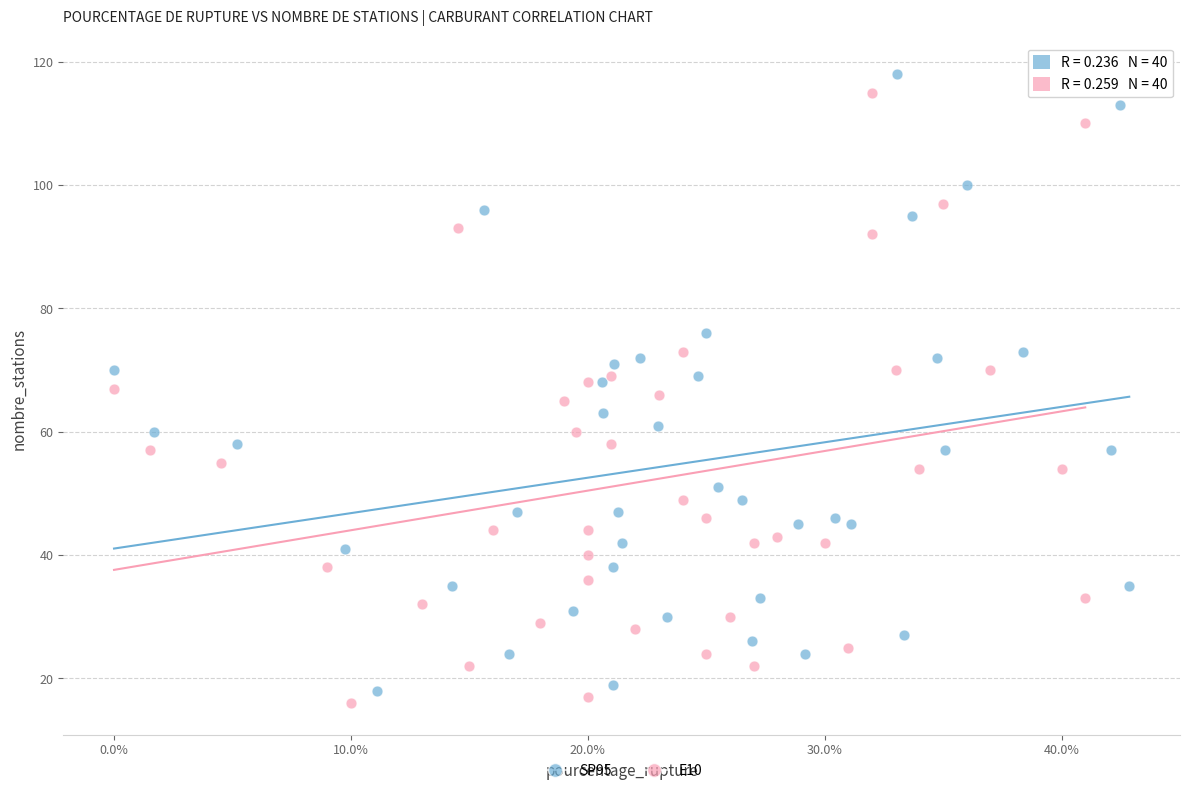

Which series contains the highest Y value?

SP95